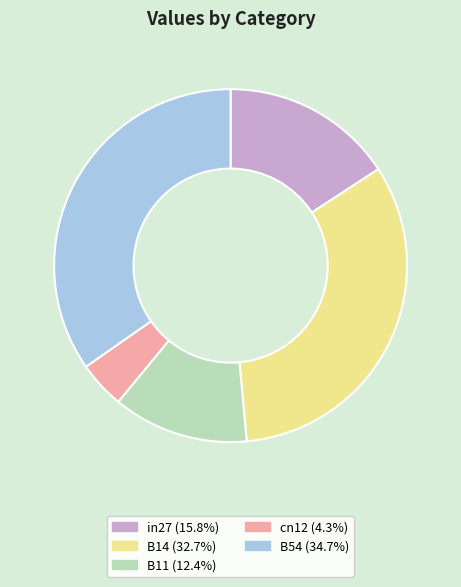

Is the sum of cn12 and B54 greater than half?

No